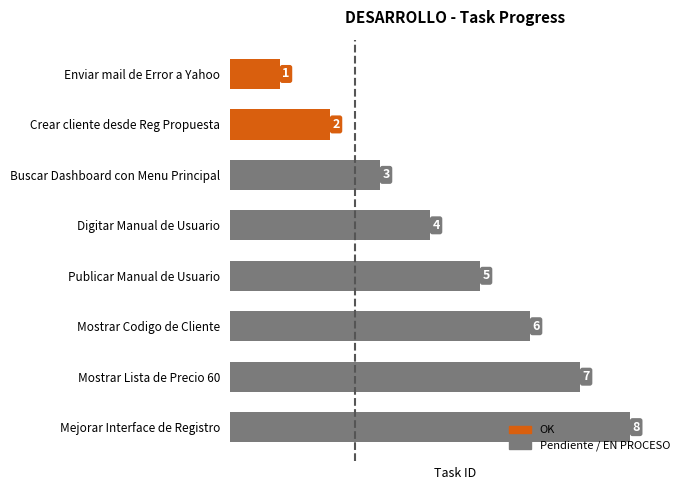

At which category does the chart reach its minimum across all series?

Enviar mail de Error a Yahoo